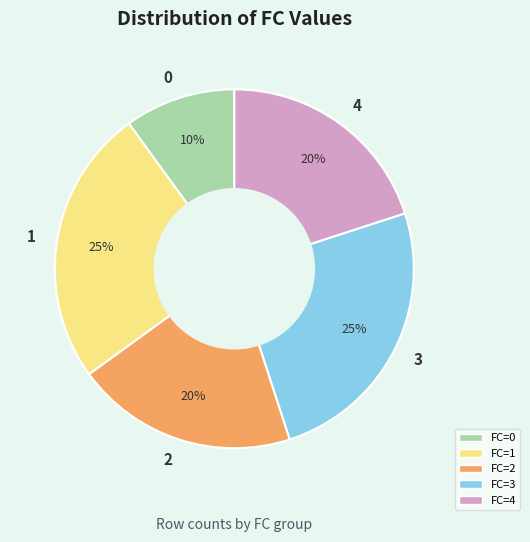

Is the sum of FC=2 and FC=3 greater than half?

No